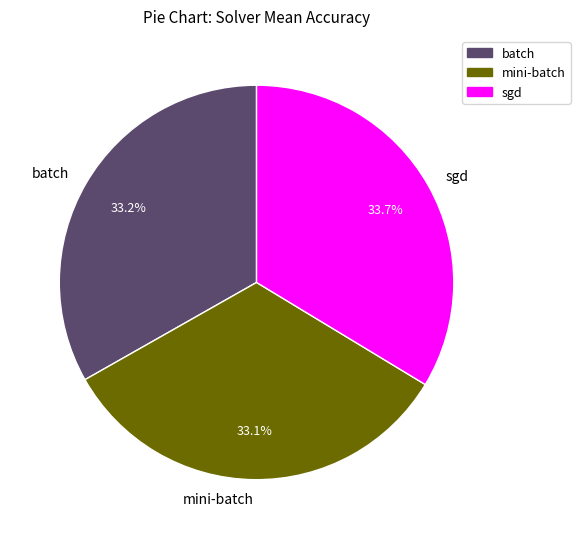

Count the number of slices in the pie.

3